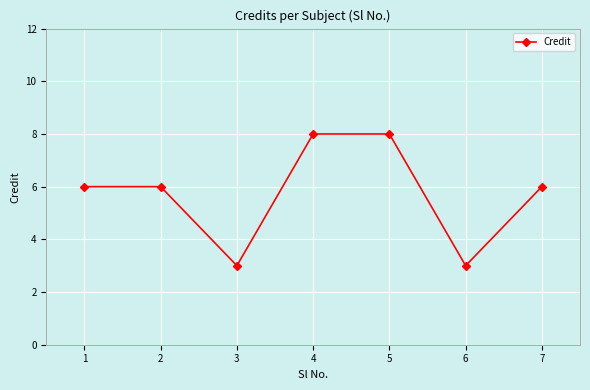

How many interior local valleys (lower than both neighbors) does the data have?

2